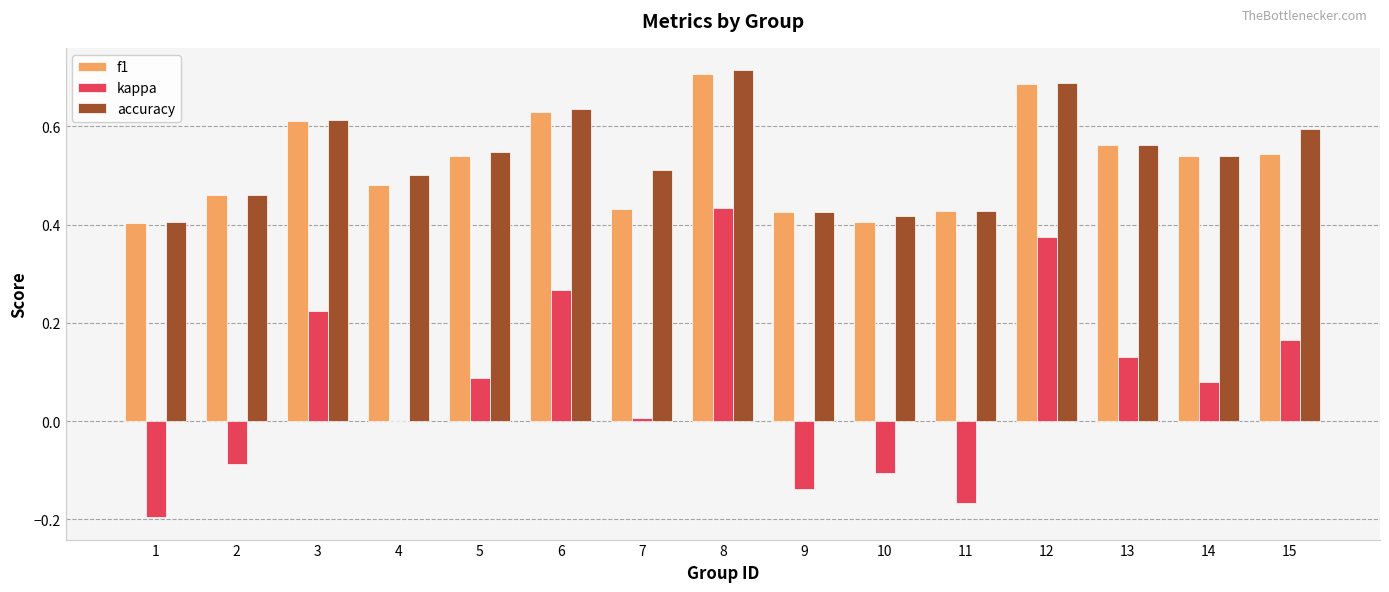

How many distinct data groups are displayed?

3